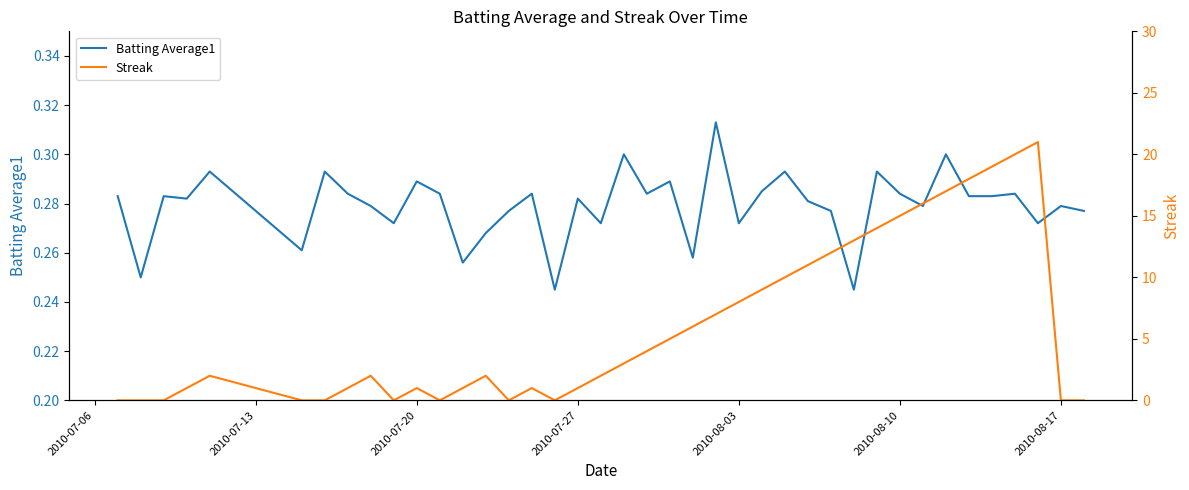

How many lines are shown in the chart?

2